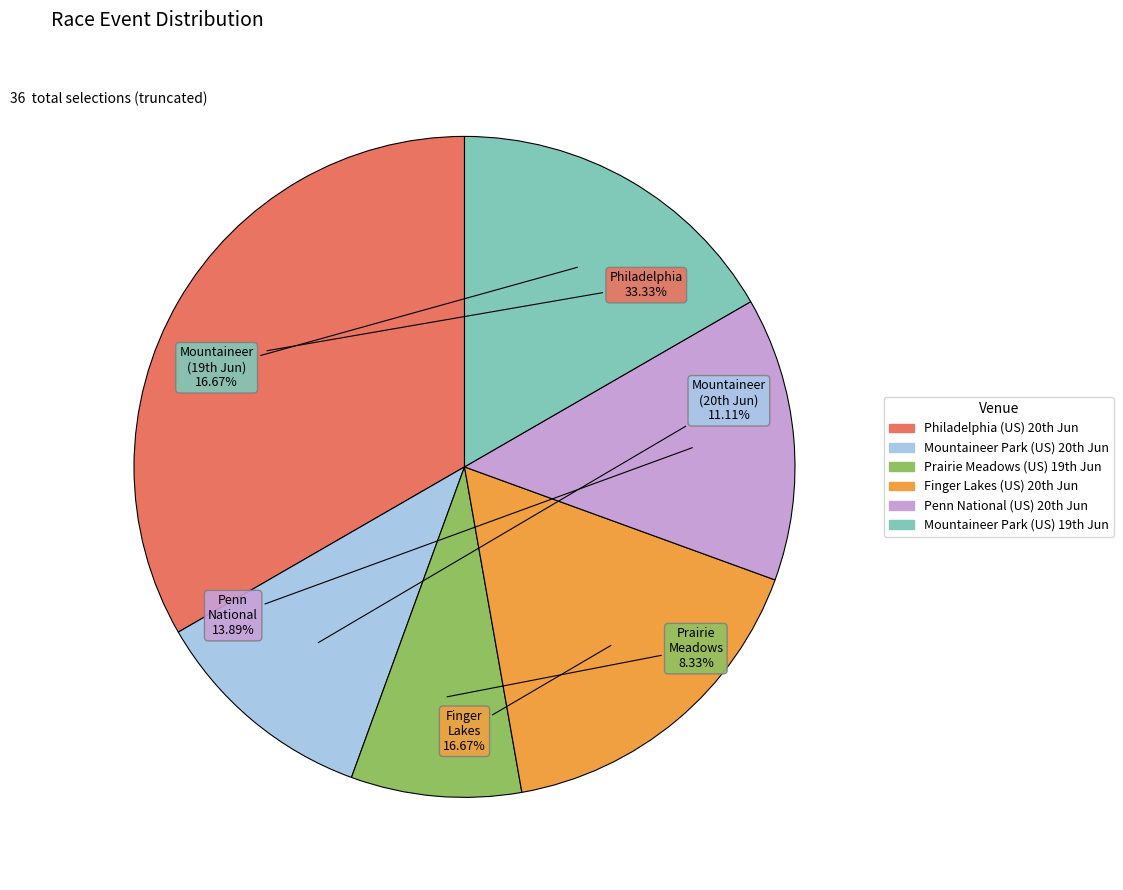

How many slices are in this pie chart?

6